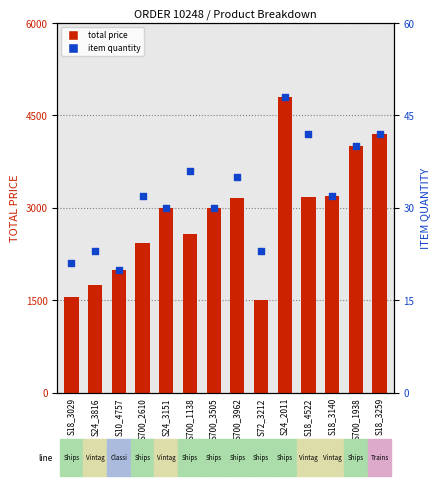

At how many categories does at least one series exceed 1900?

11